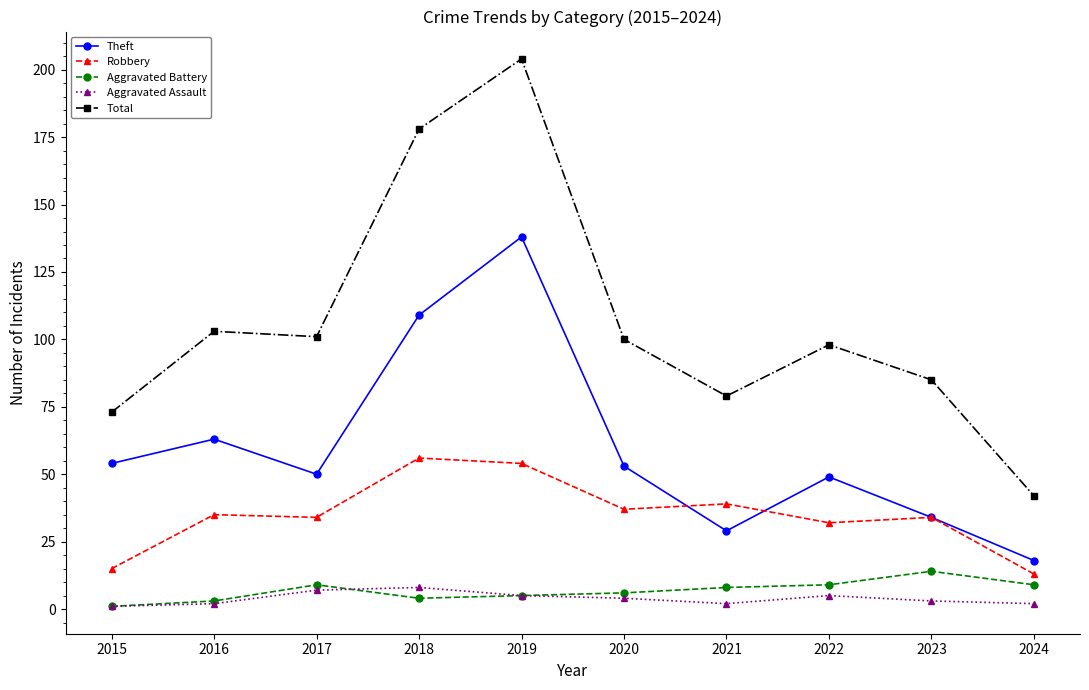

What is the sum of all Theft values?

597